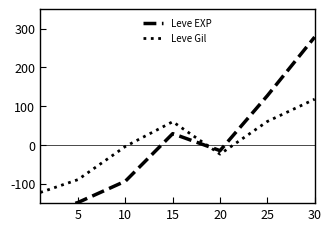

The value of Leve Gil at 20 is -6.2. True or false?

False